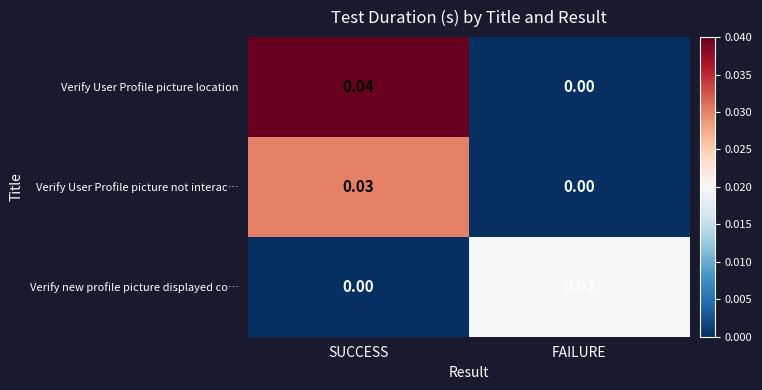

Which series has the widest spread of values?

Verify User Profile picture location